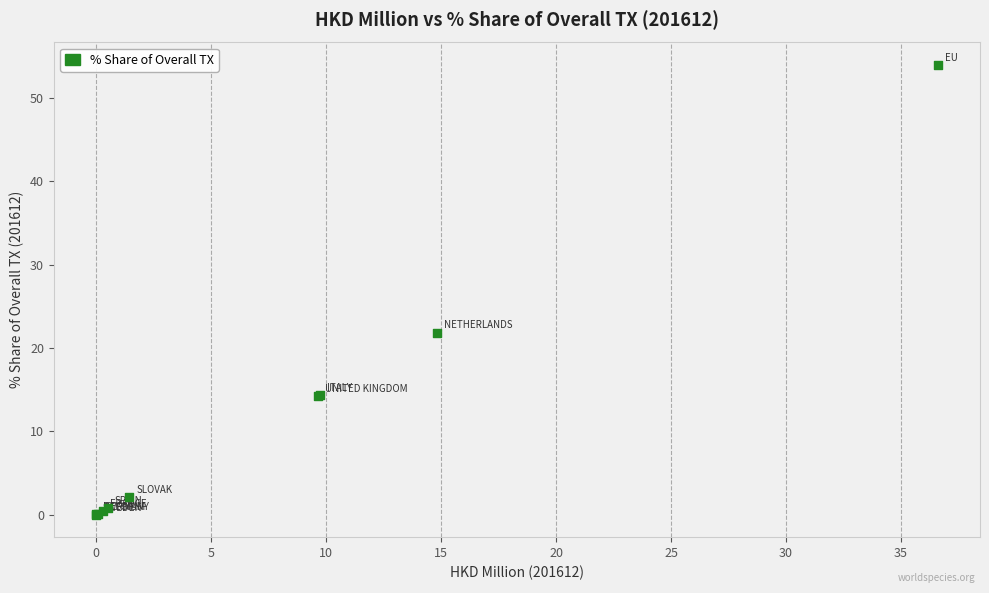

What Y value in the scatter plot is closest to 26?

21.9